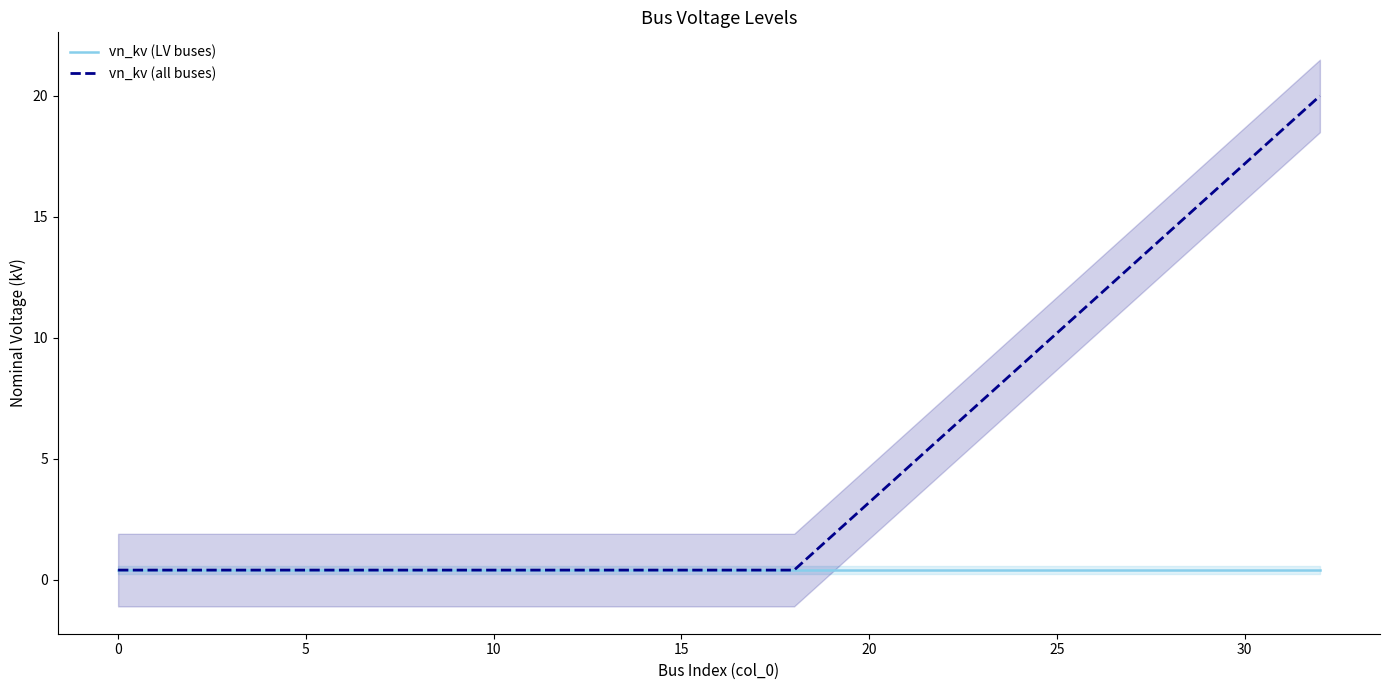

What is the maximum value for vn_kv (all buses)?

20.0